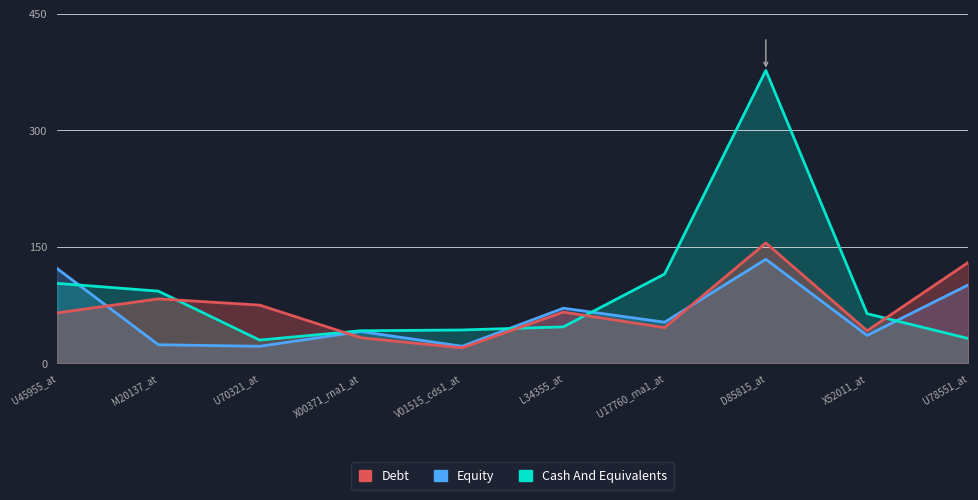

How many lines are shown in the chart?

3